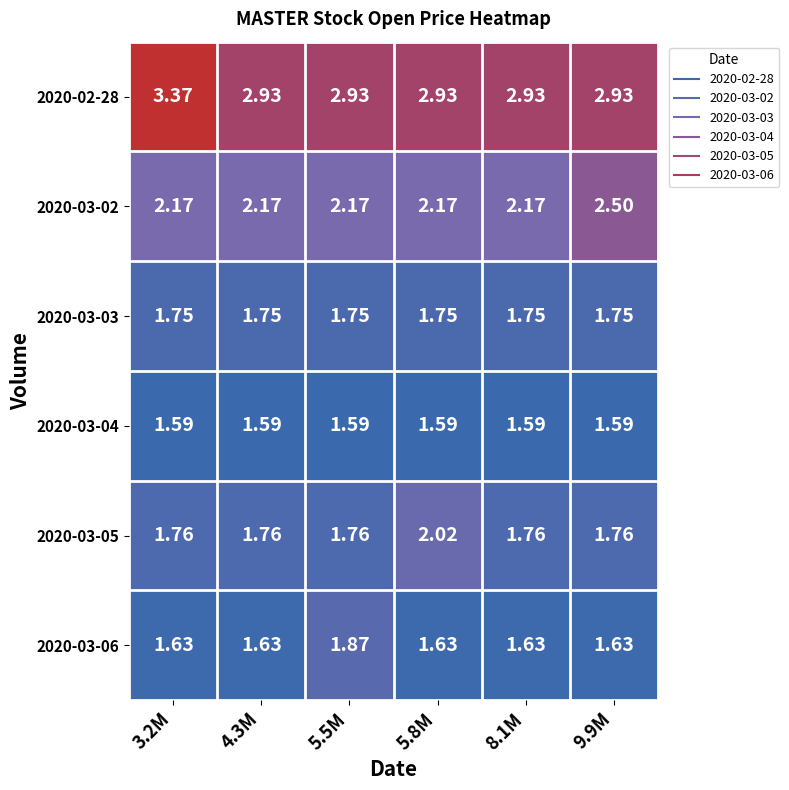

At which category is the sum across all series the highest?

3.2M